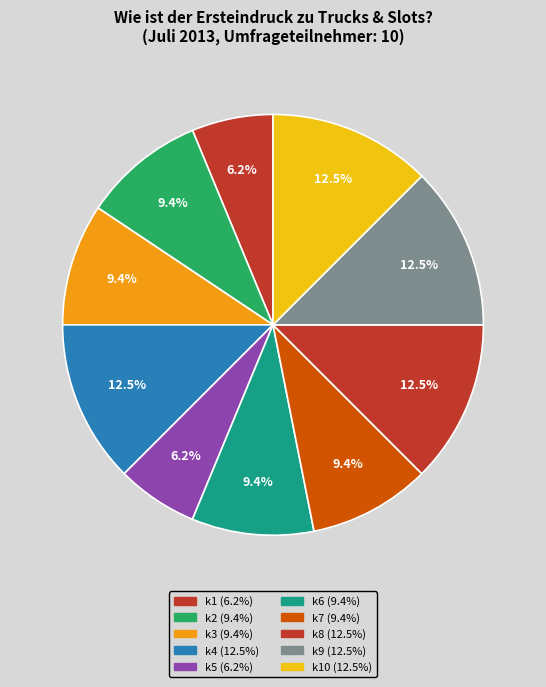

Which category has the smallest portion of the pie?

k1